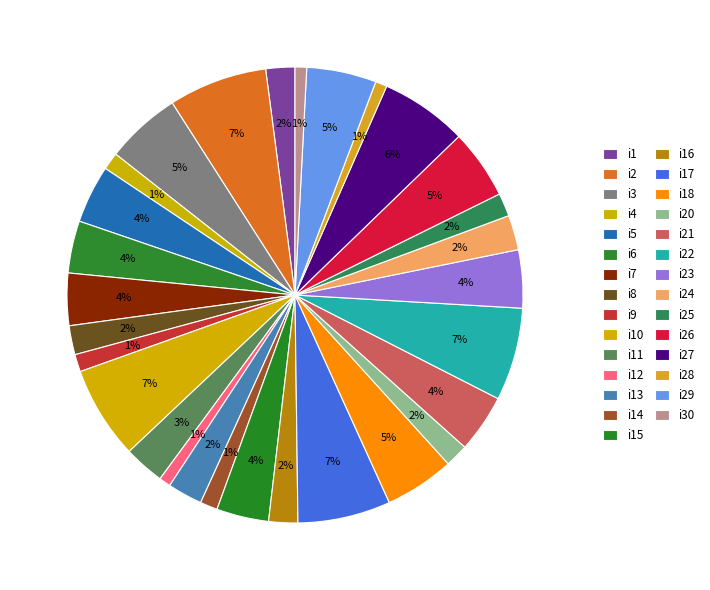

How many slices are in this pie chart?

29